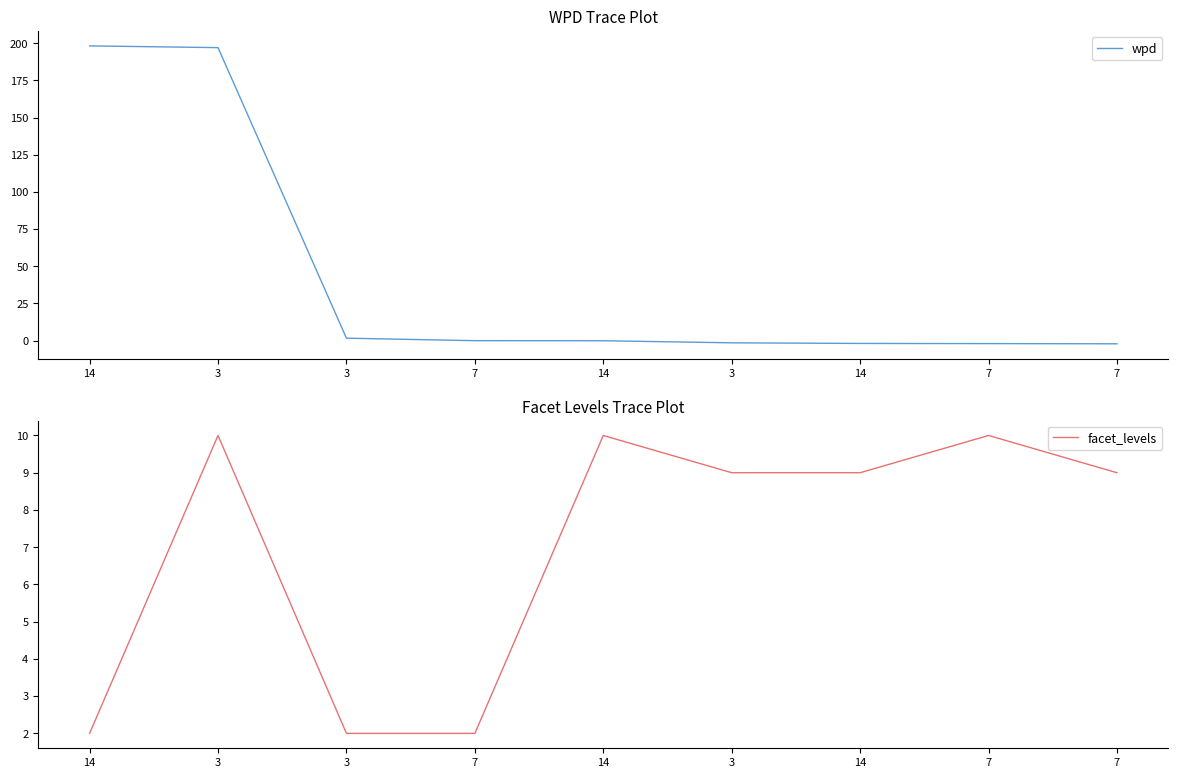

How many data points in wpd are above 0?

3